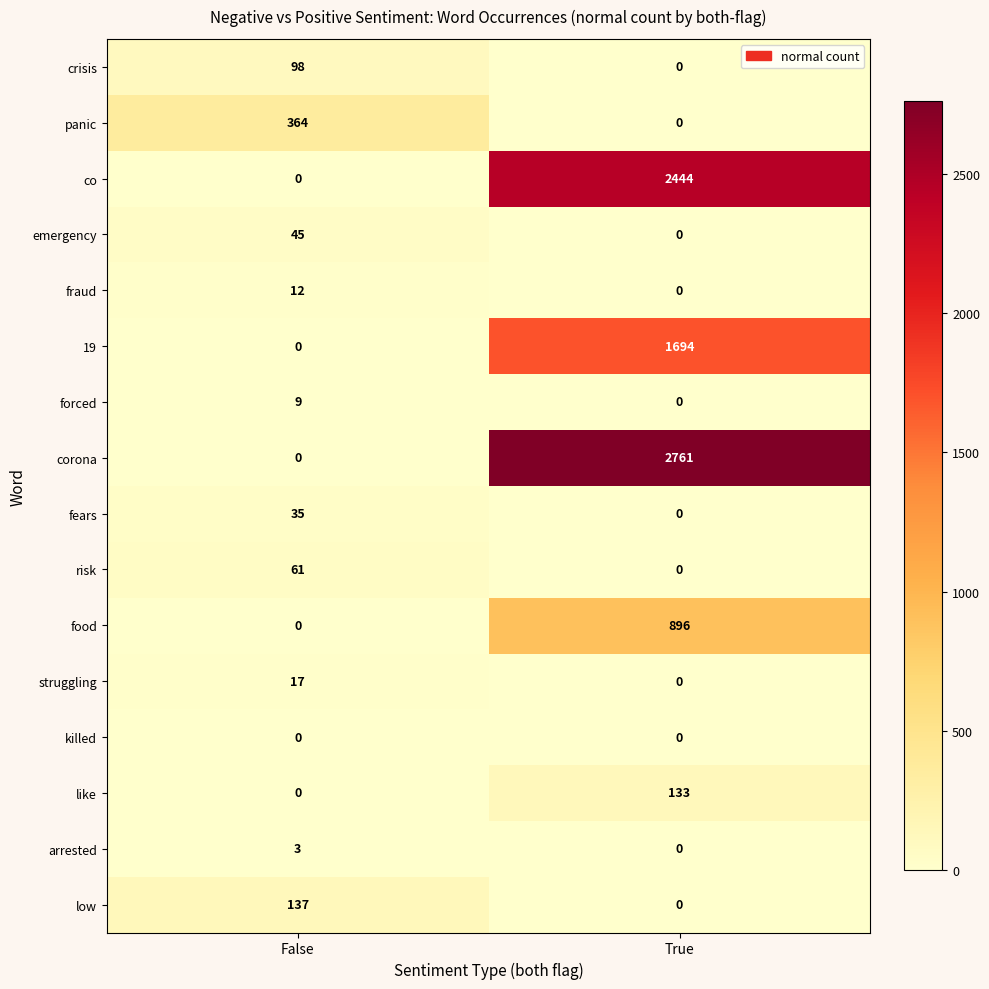

The 19 series shows 0 at False. True or false?

True